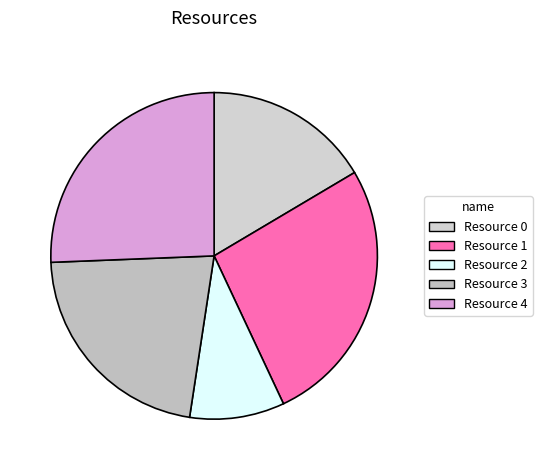

Which slice is the smallest?

Resource 2